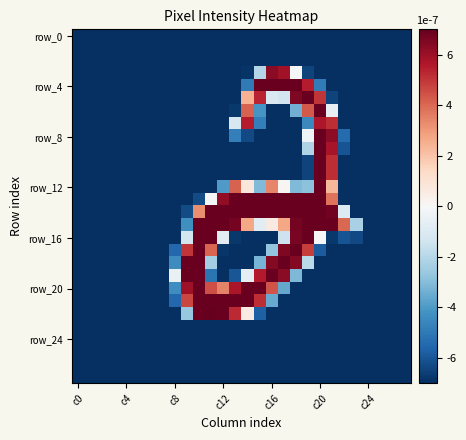

How many series are shown in this chart?

28